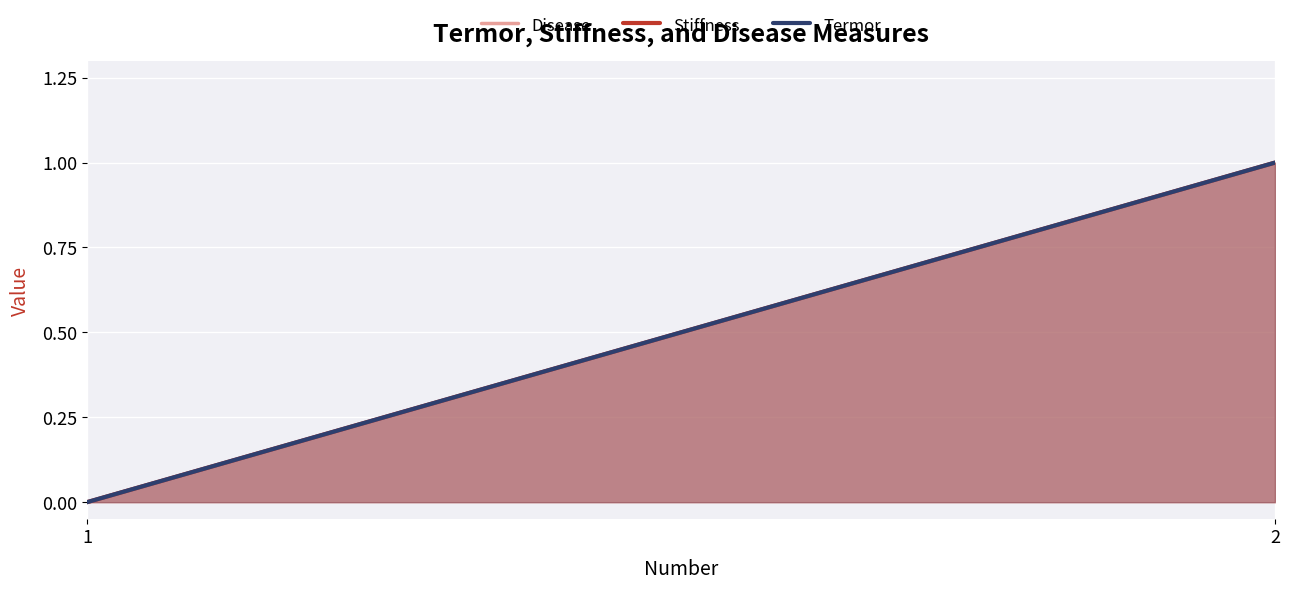

How many lines are shown in the chart?

3